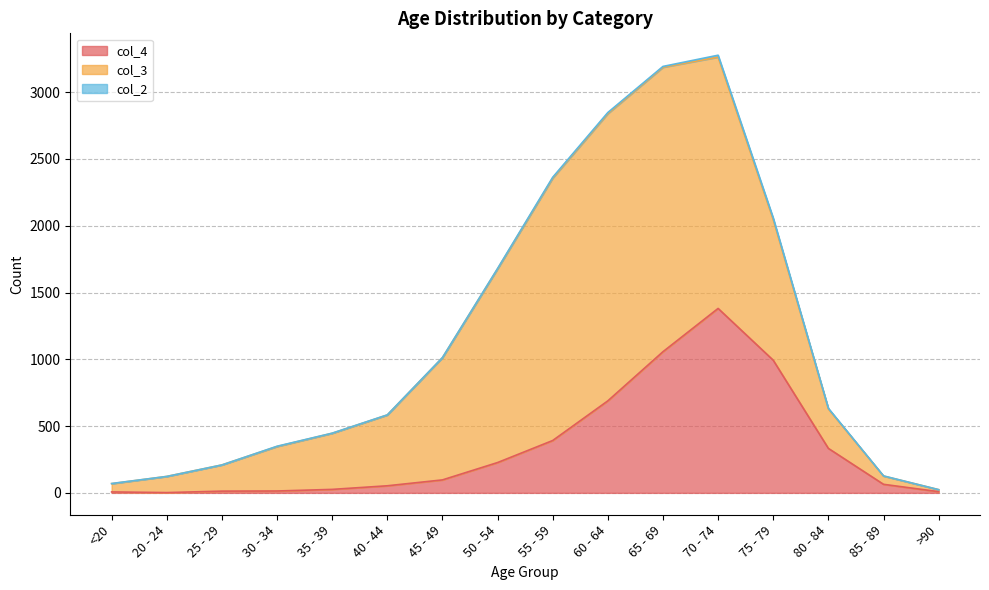

Where does the col_2 series first go above 2?

50 - 54